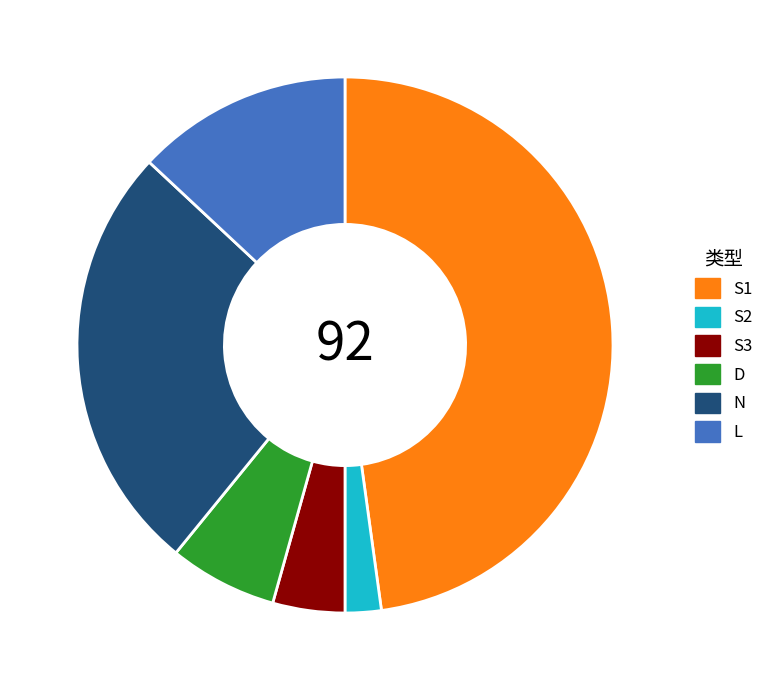

How many slices are in this pie chart?

6